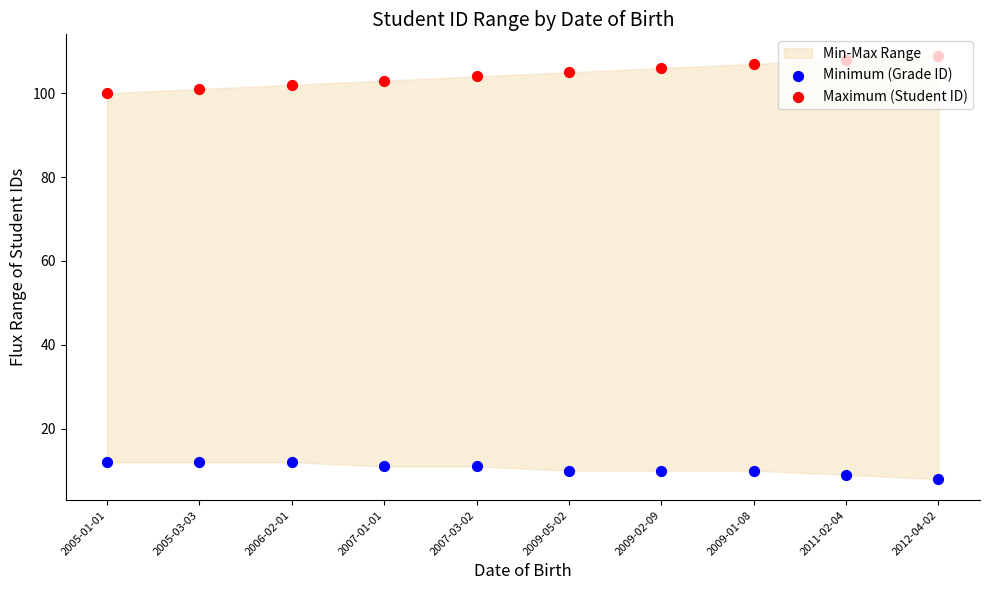

Which series has the largest Y range (max minus min)?

Maximum (Student ID)